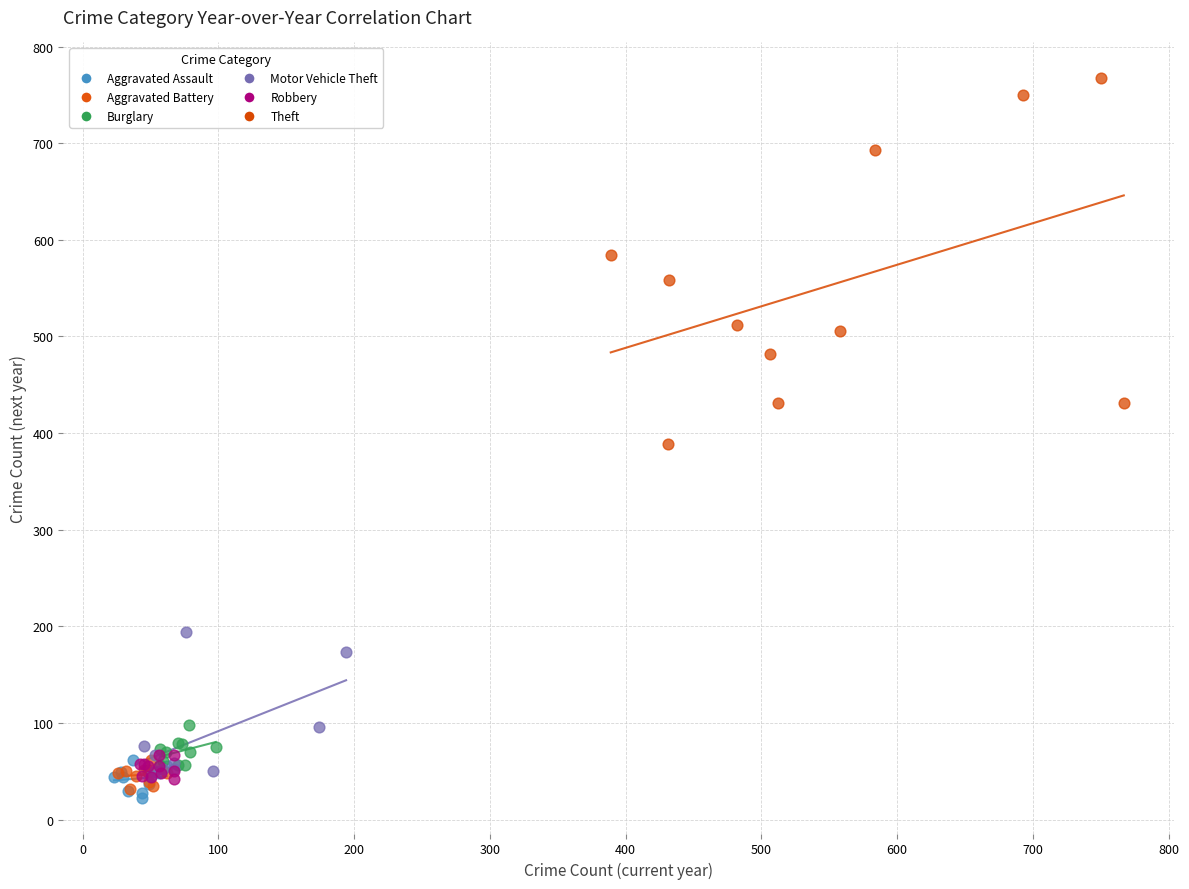

Which series reaches the maximum Y coordinate?

Theft